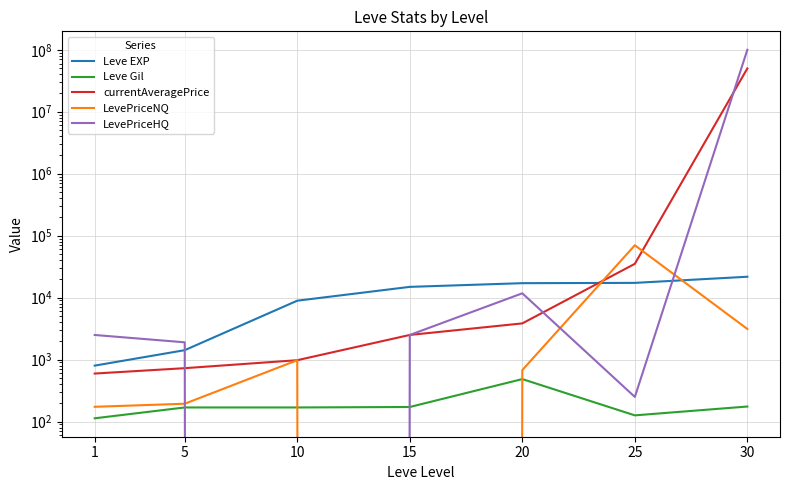

Rank the categories by Leve Gil value from highest to lowest.

20, 30, 15, 5, 10, 25, 1